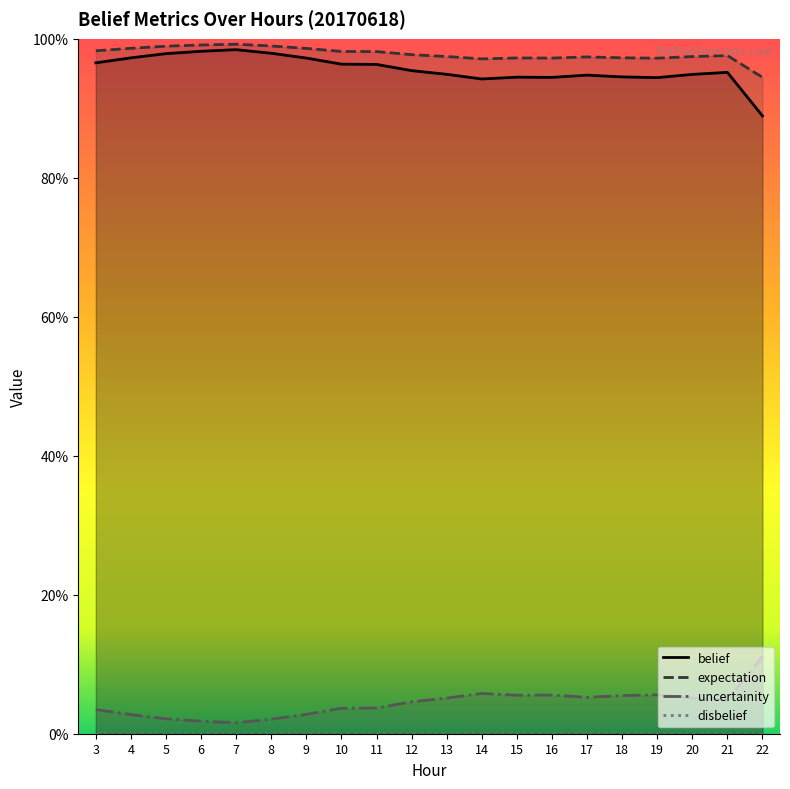

What is the greatest value displayed?

1.0